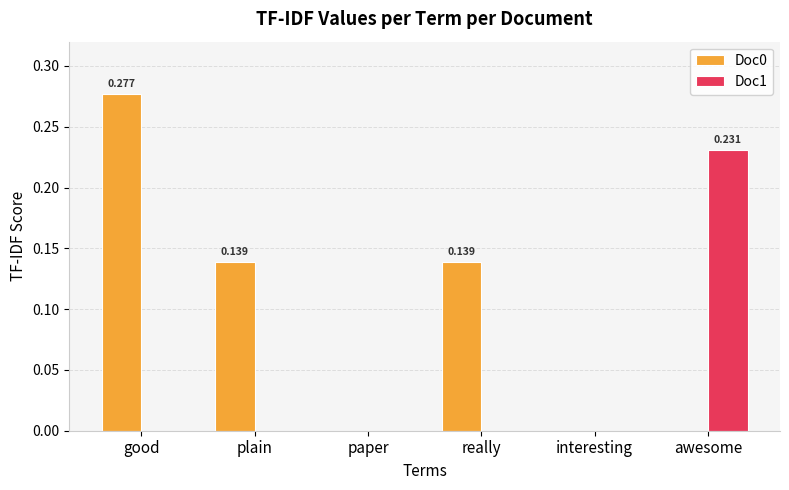

Count the Doc1 values in the range 0 to 1.

6